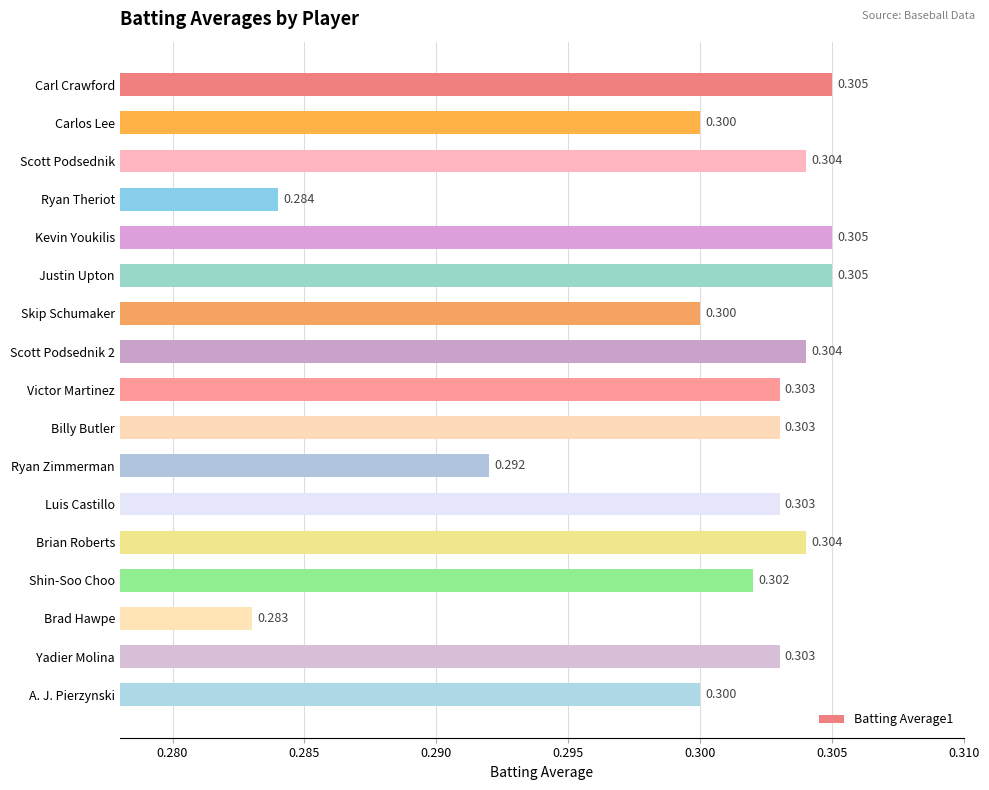

What is the label of the 16th bar from the bottom?

Carlos Lee